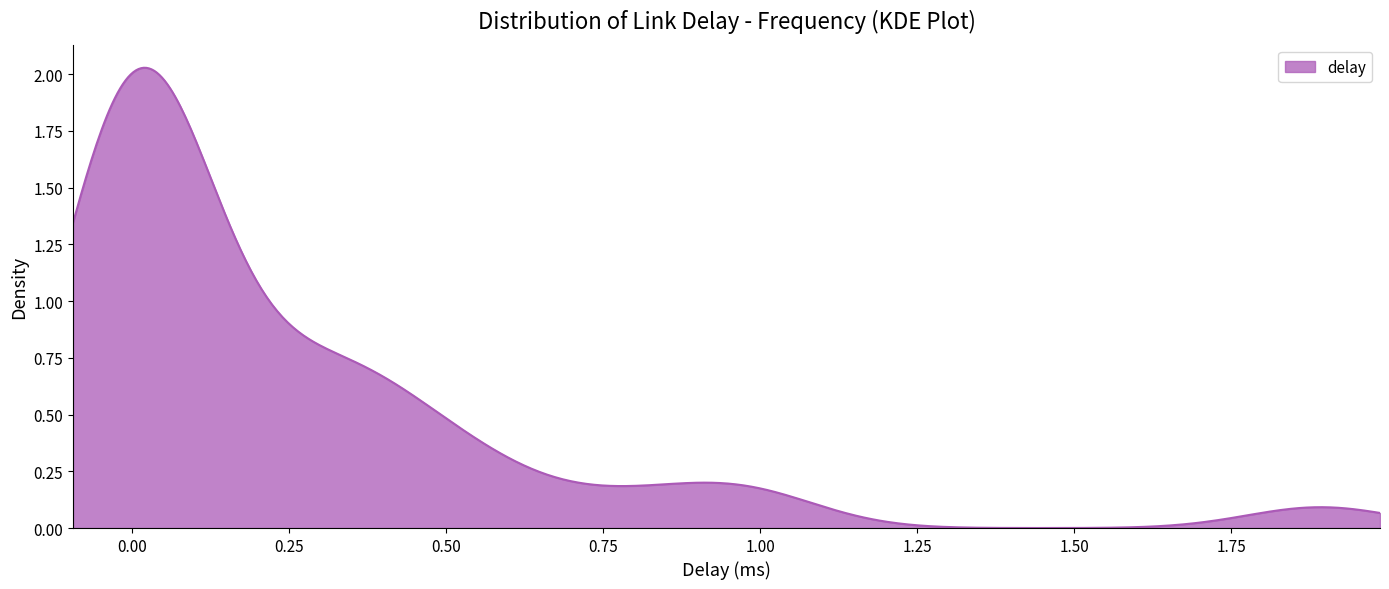

How many lines are shown in the chart?

1